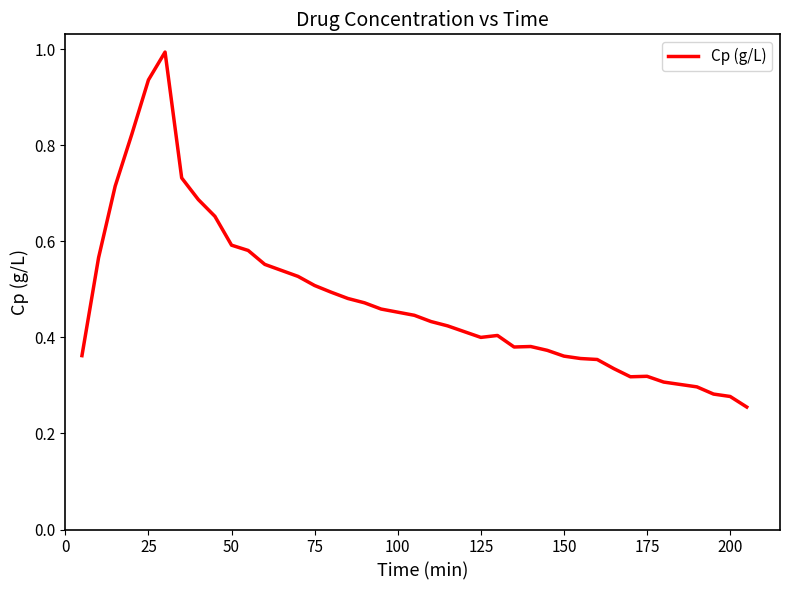

What is the maximum value shown in the chart?

1.0